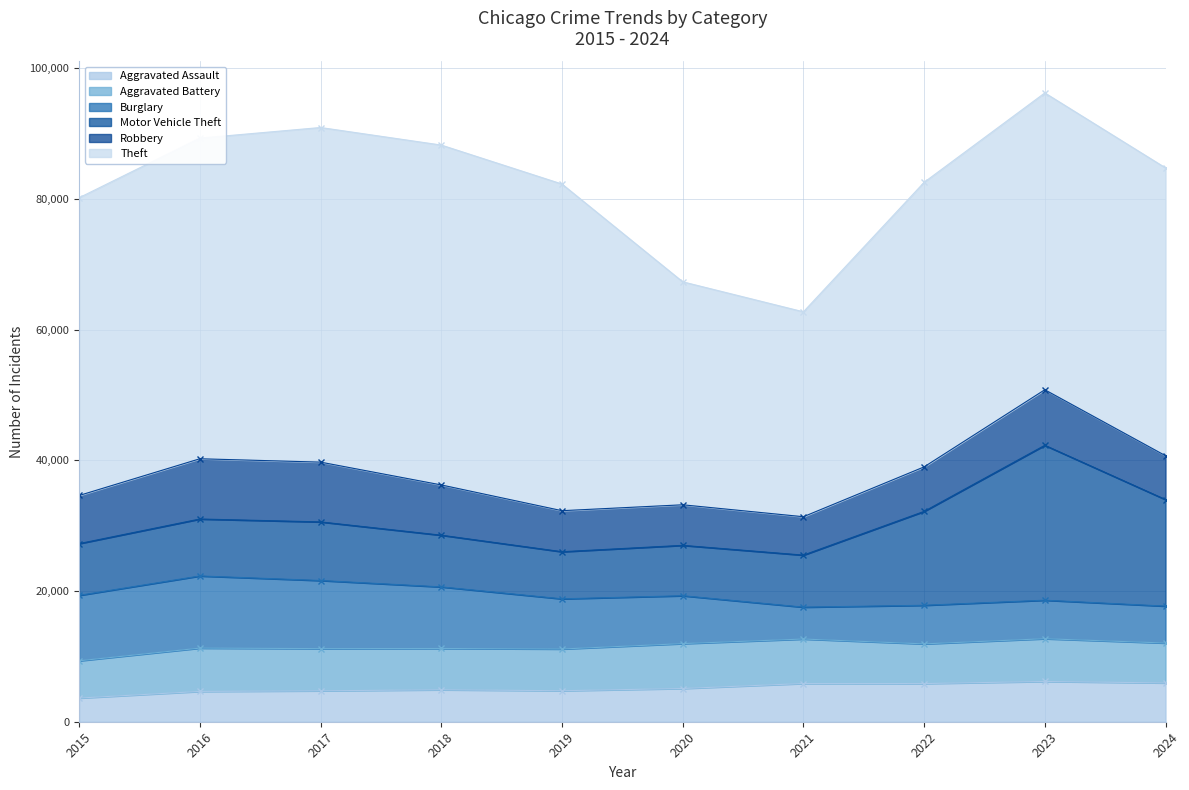

The value of Aggravated Battery at 2018 is 6317. True or false?

True